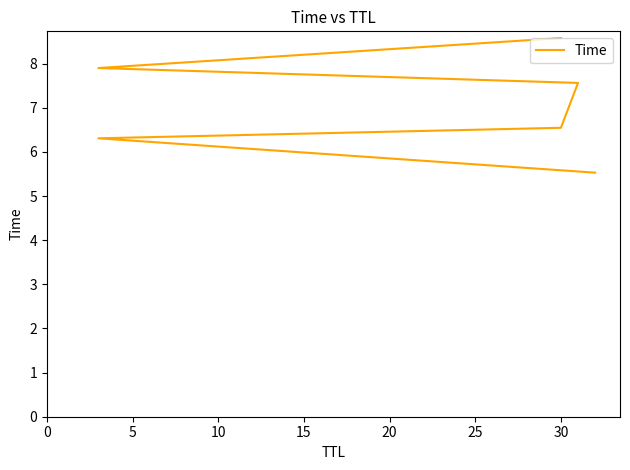

Count the number of values greater than 7.

3